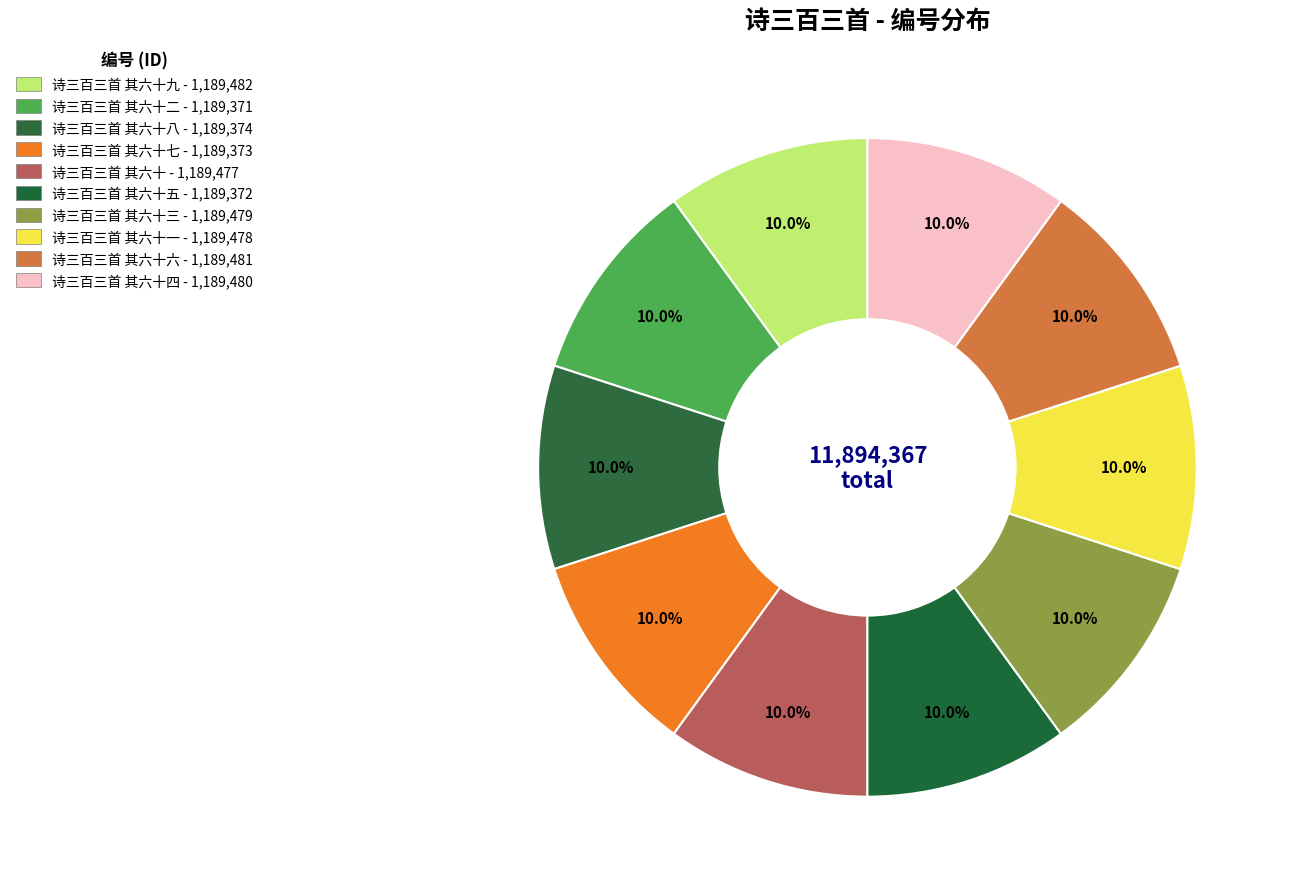

How many slices are in this pie chart?

10